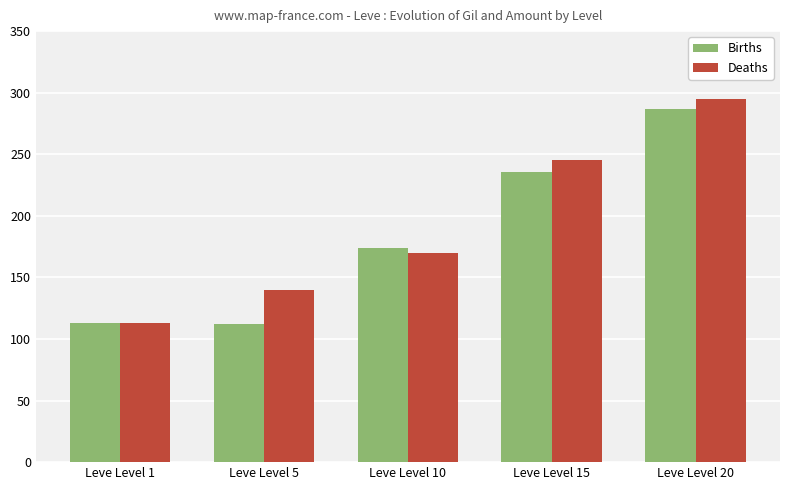

What is the difference between the second highest and second lowest values in the Deaths series?

105